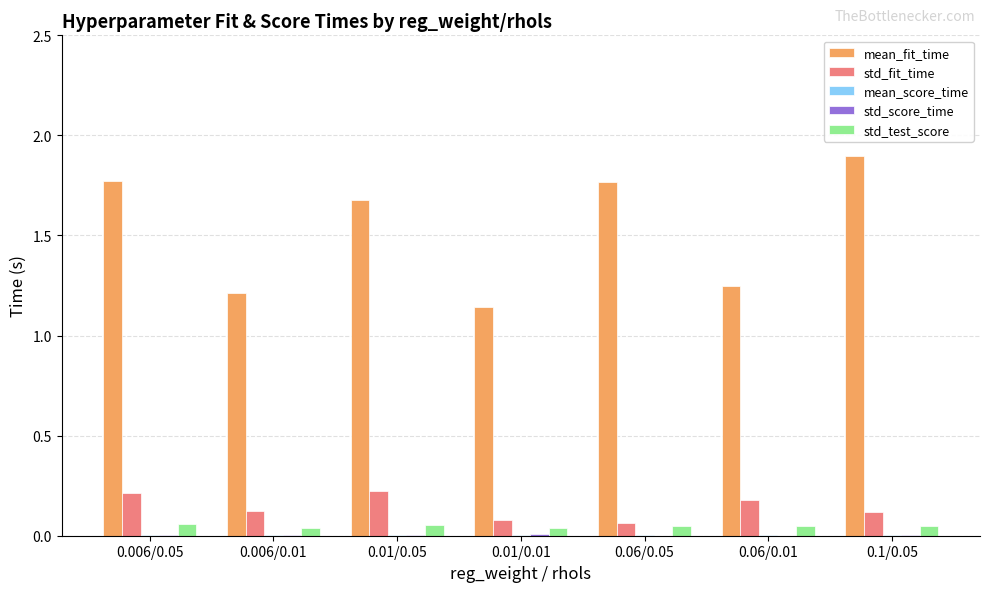

What is the greatest value displayed?

1.9